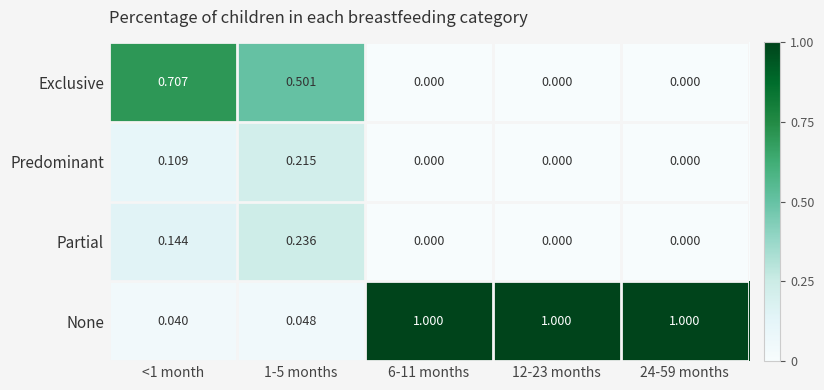

Which series changed the most between <1 month and 24-59 months?

None